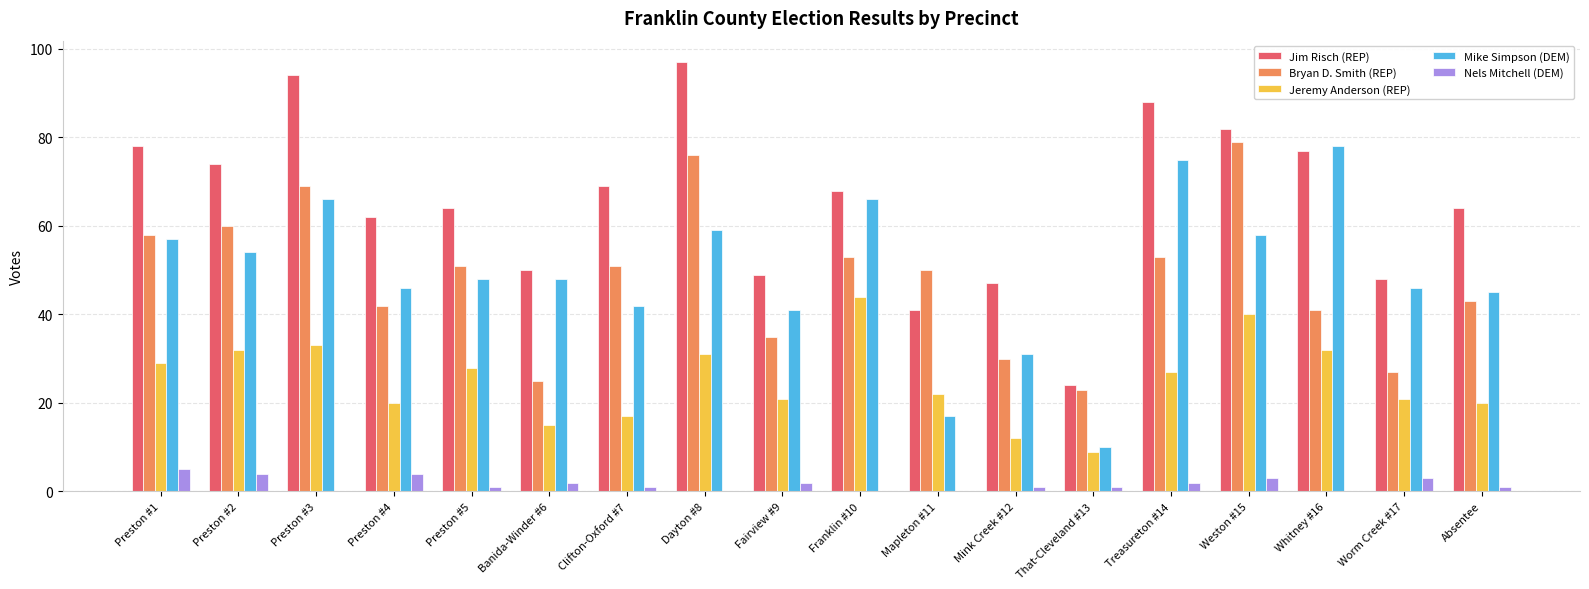

The Jeremy Anderson (REP) series shows 68 at Franklin #10. True or false?

False